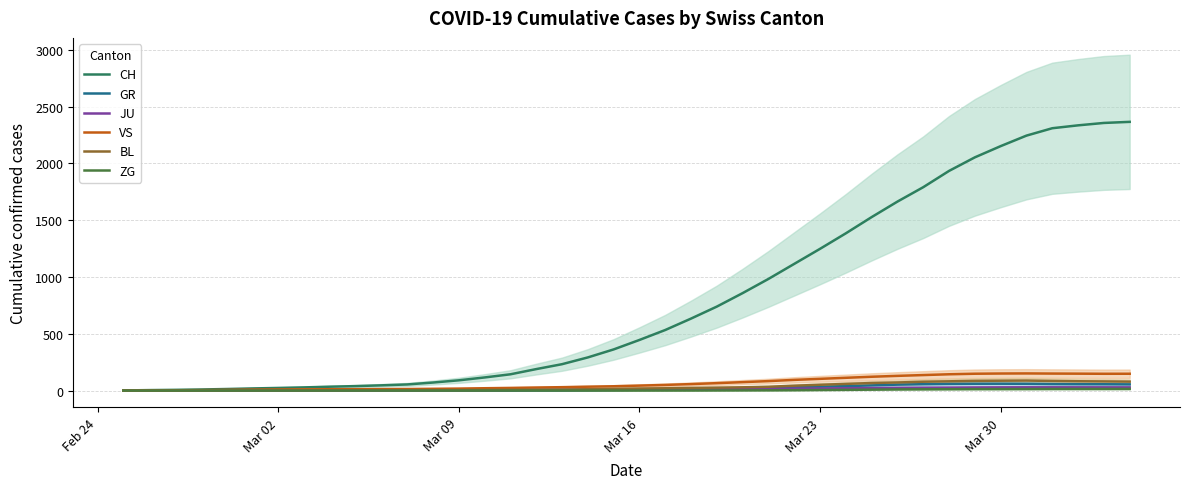

What is the highest value of the ZG series?

14.3